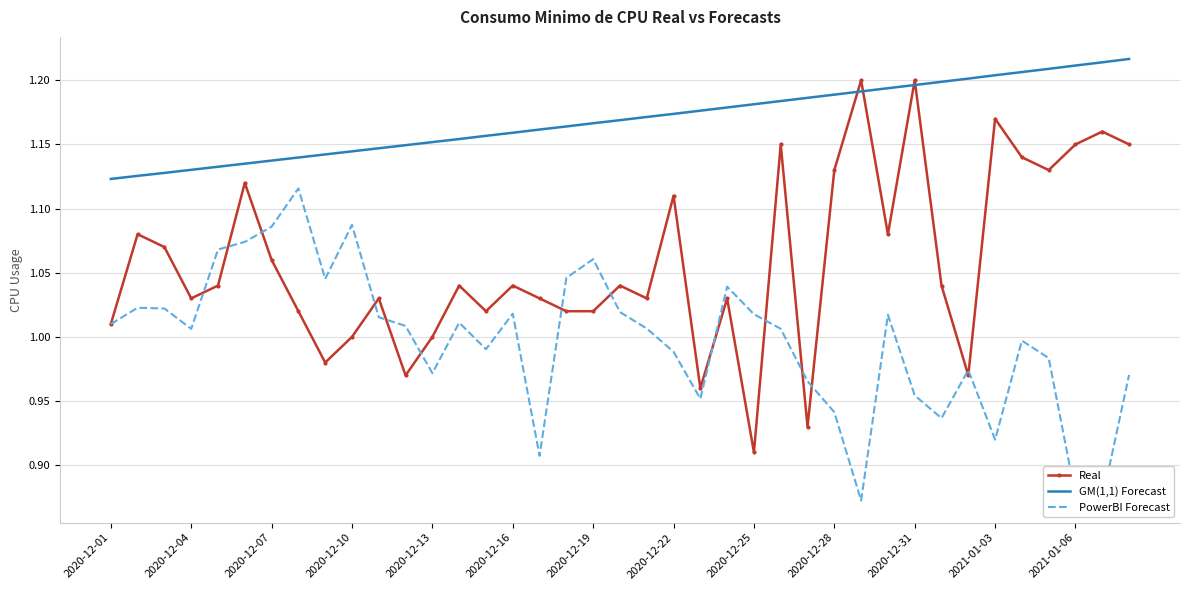

What is the sum of all PowerBI Forecast values?

38.9